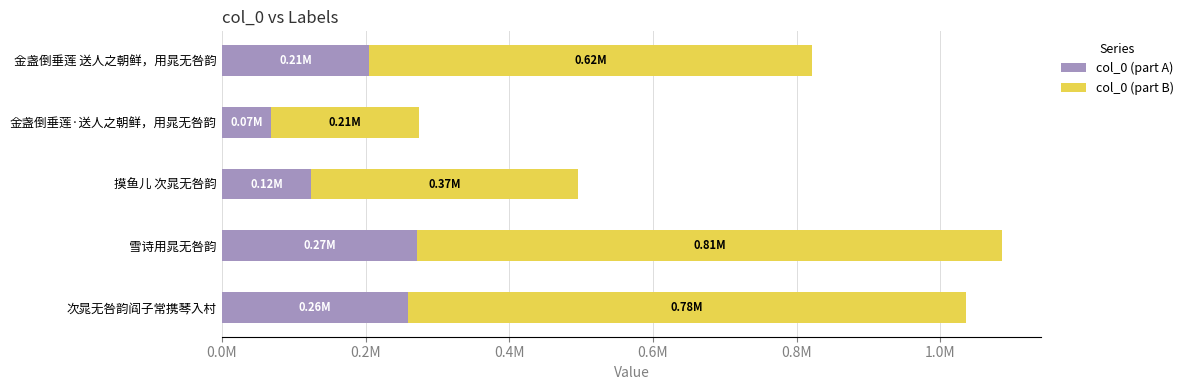

Rank the series by their maximum value, from lowest to highest.

col_0 (part A), col_0 (part B)